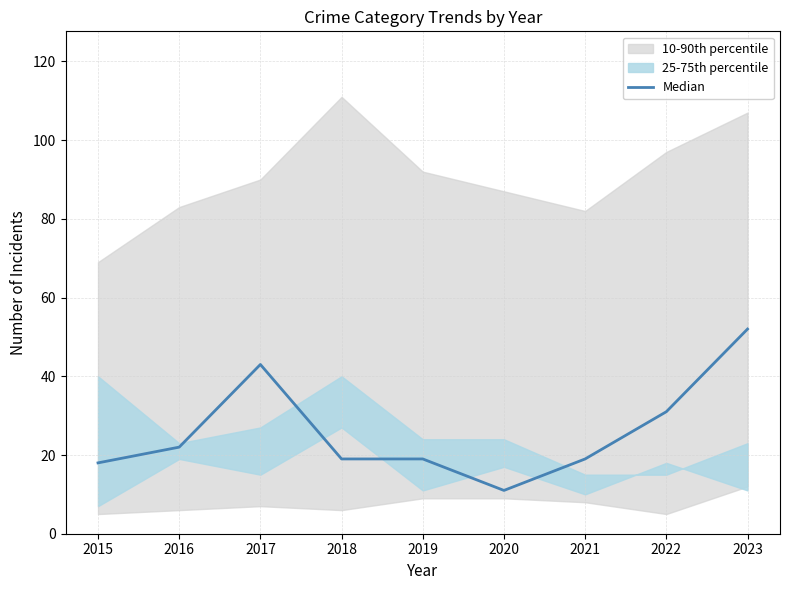

True or false: the data shows 11 at 2020.

True